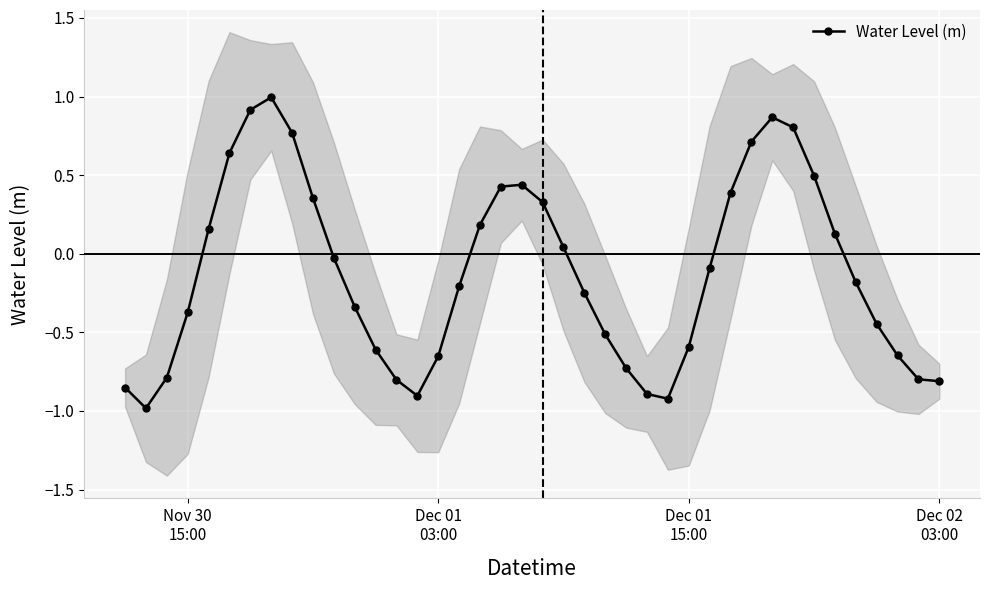

How many values are above zero?

17